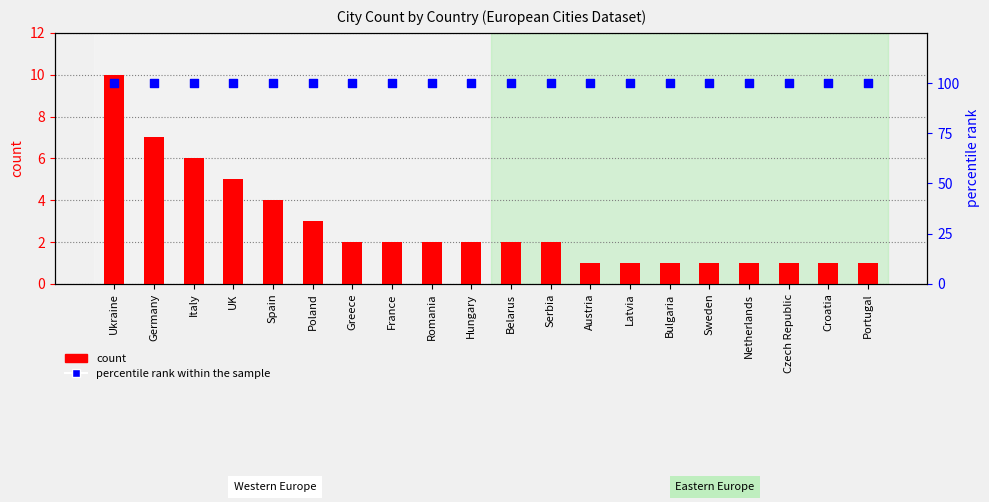

At how many categories does at least one series exceed 35?

20